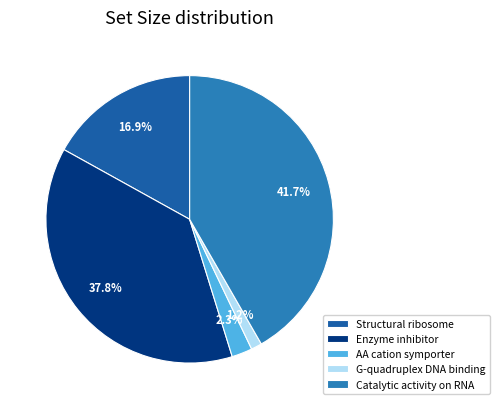

Is there any slice that represents more than half of the pie?

No